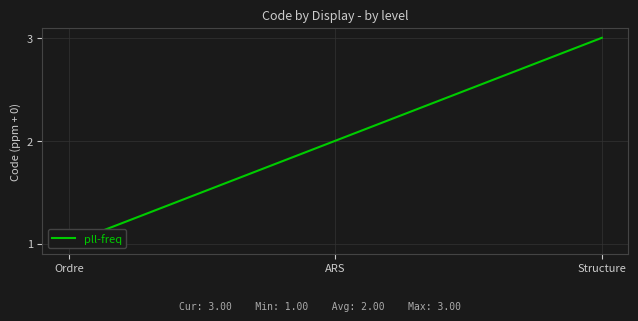

Reading right to left, what are all the values shown in this chart?

3	2	1